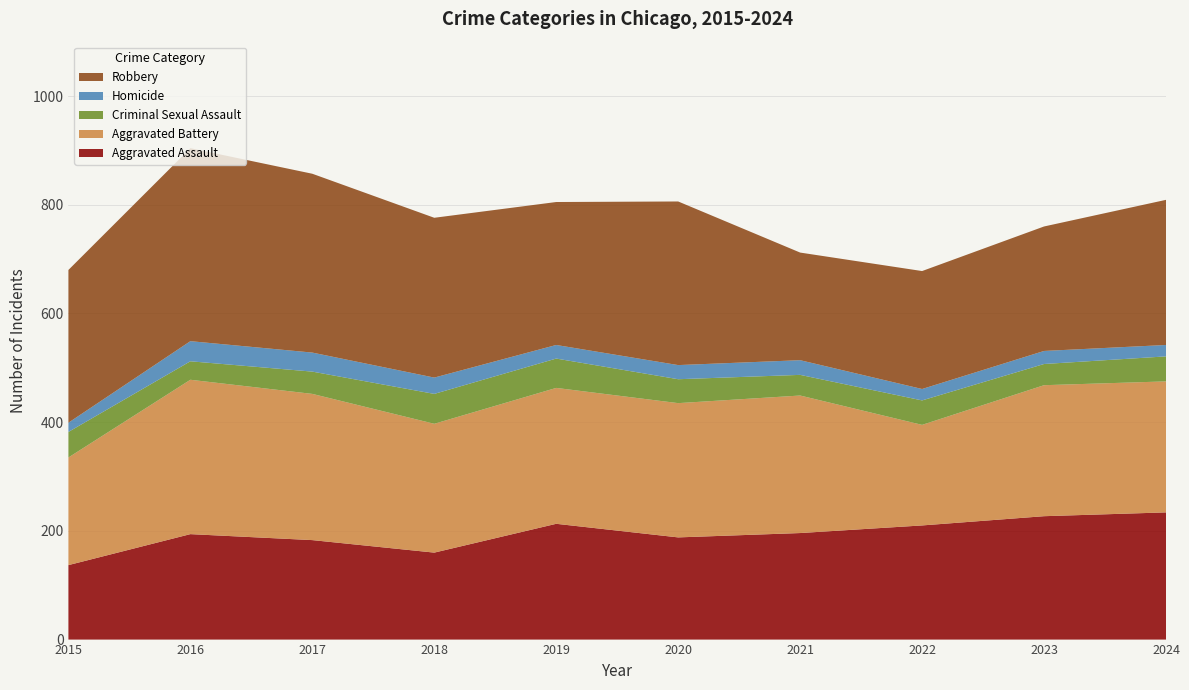

Reading left to right, transcribe all the data shown in this chart.

Aggravated Assault: 2015=137	2016=194	2017=183	2018=160	2019=213	2020=188	2021=196	2022=210	2023=227	2024=234
Aggravated Battery: 2015=198	2016=284	2017=269	2018=237	2019=250	2020=247	2021=253	2022=185	2023=241	2024=241
Criminal Sexual Assault: 2015=47	2016=34	2017=41	2018=55	2019=54	2020=44	2021=38	2022=45	2023=39	2024=46
Homicide: 2015=17	2016=37	2017=35	2018=30	2019=25	2020=26	2021=27	2022=21	2023=24	2024=21
Robbery: 2015=281	2016=355	2017=329	2018=294	2019=263	2020=301	2021=198	2022=217	2023=229	2024=267